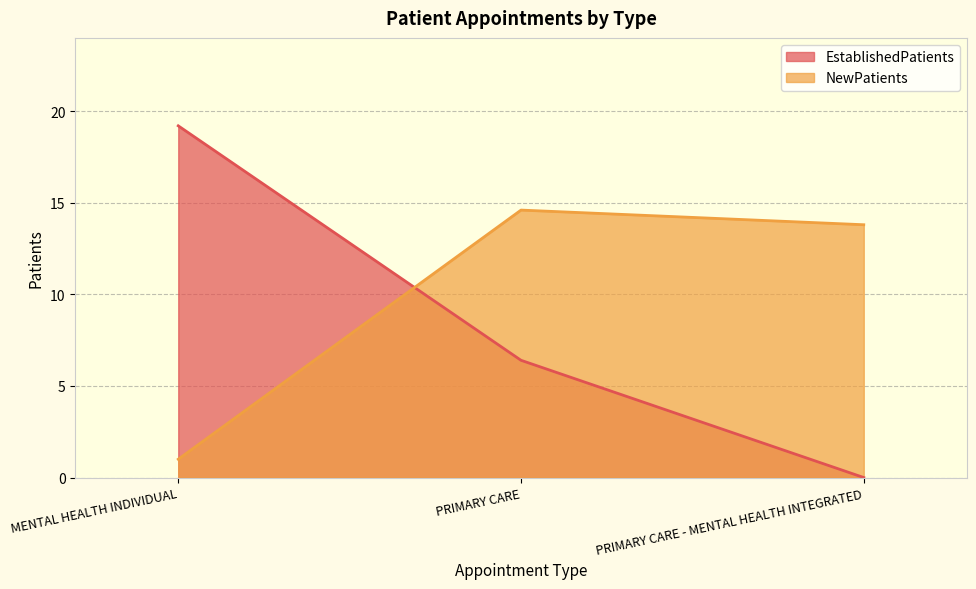

What are all the series names shown in the legend?

EstablishedPatients, NewPatients